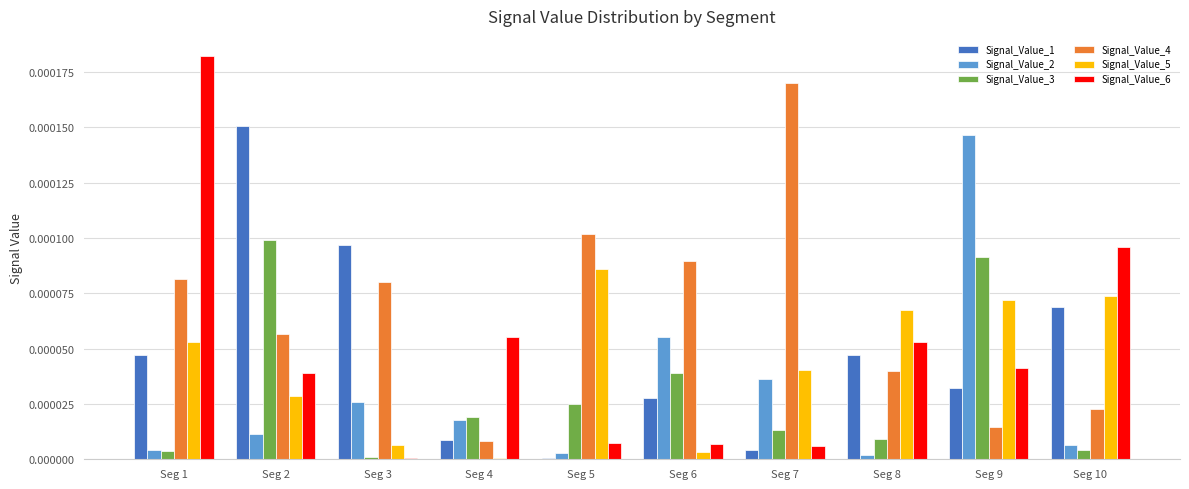

Are the bars horizontal?

No